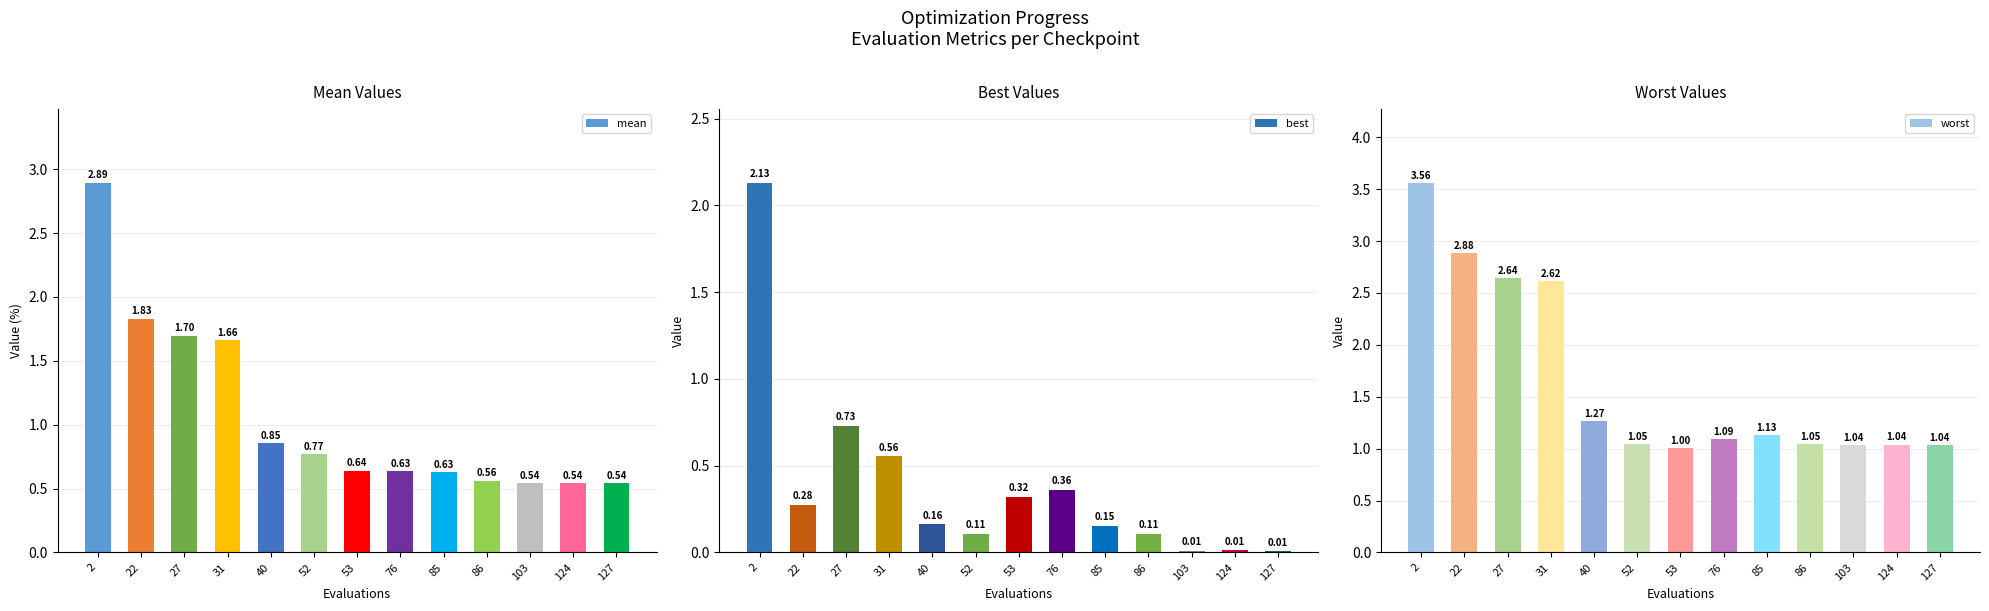

Are the bars horizontal?

No